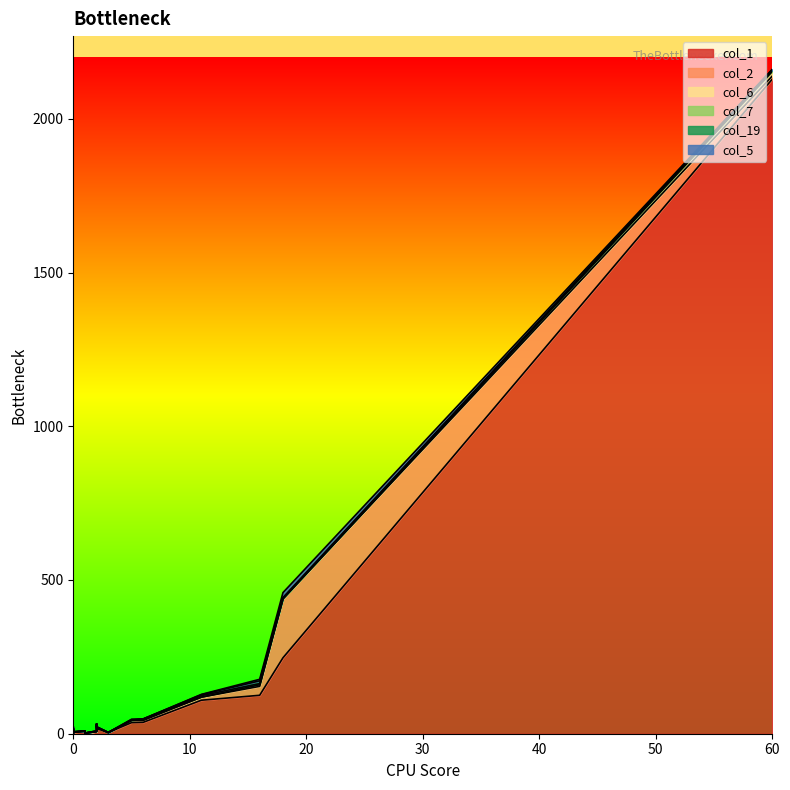

True or false: col_19 has a value of -3 at 2.

False